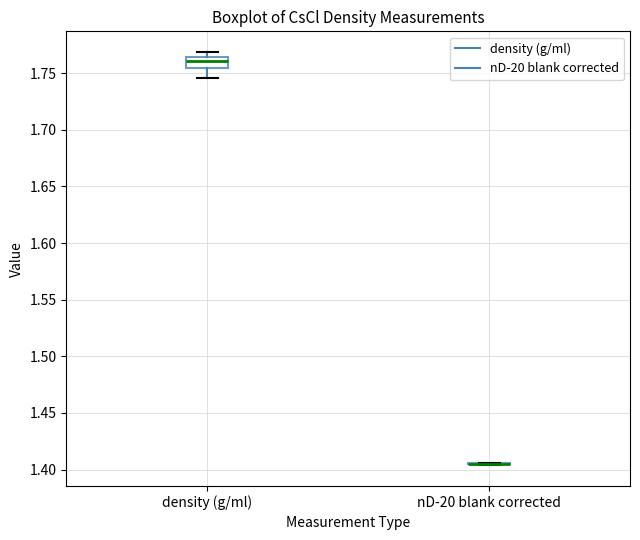

Which box is the tallest, from its lower edge to its upper edge?

density (g/ml)